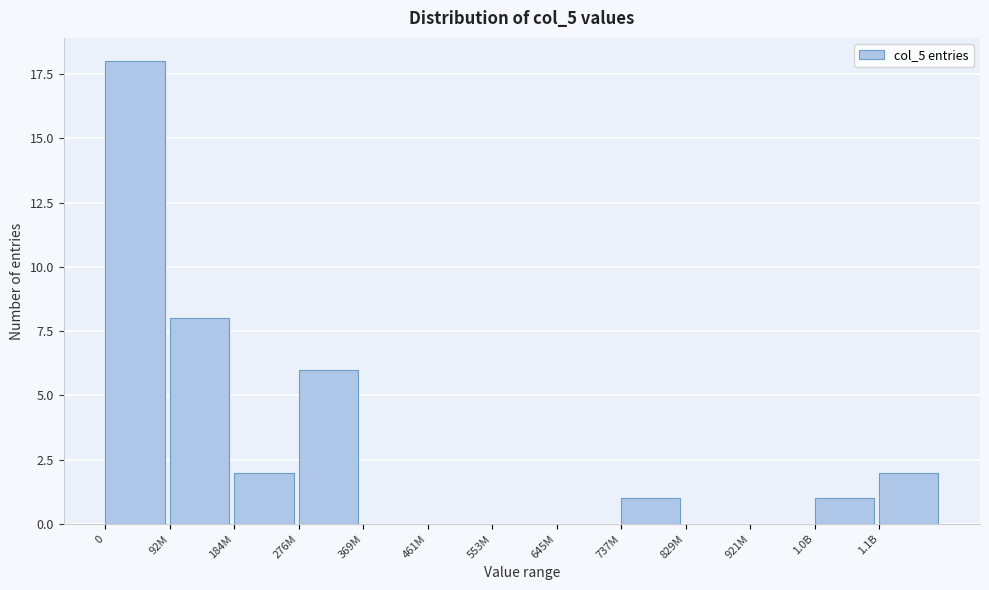

Reading left to right, extract all data points from this chart.

0=18	92M=8	184M=2	276M=6	369M=0	461M=0	553M=0	645M=0	737M=1	829M=0	921M=0	1.0B=1	1.1B=2